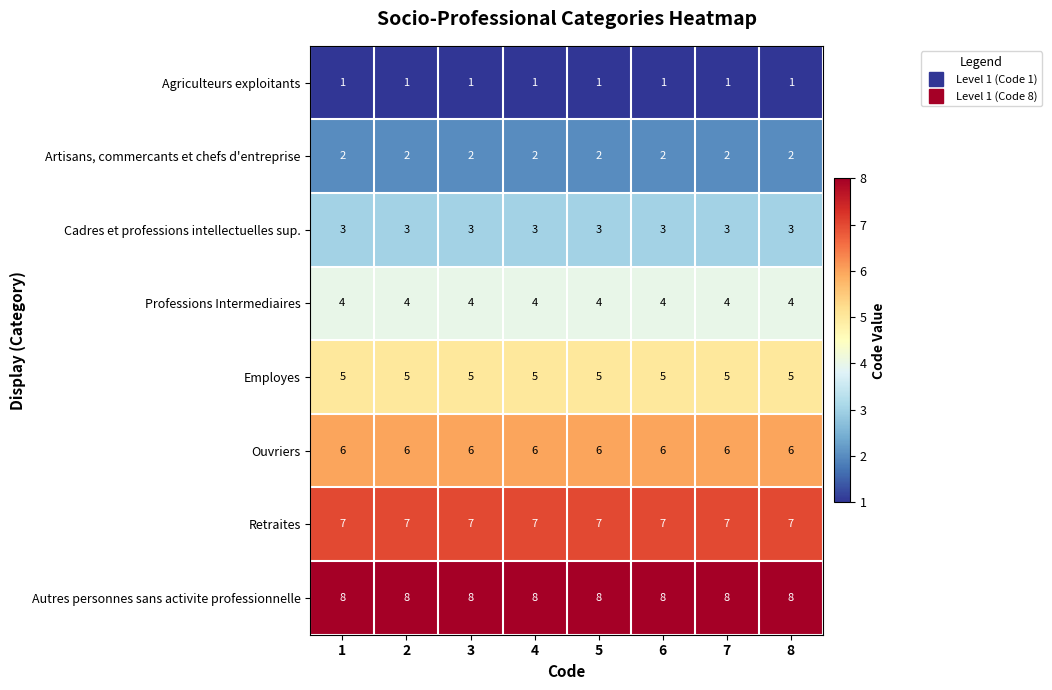

The Autres personnes sans activite professionnelle series shows 5 at 7. True or false?

False